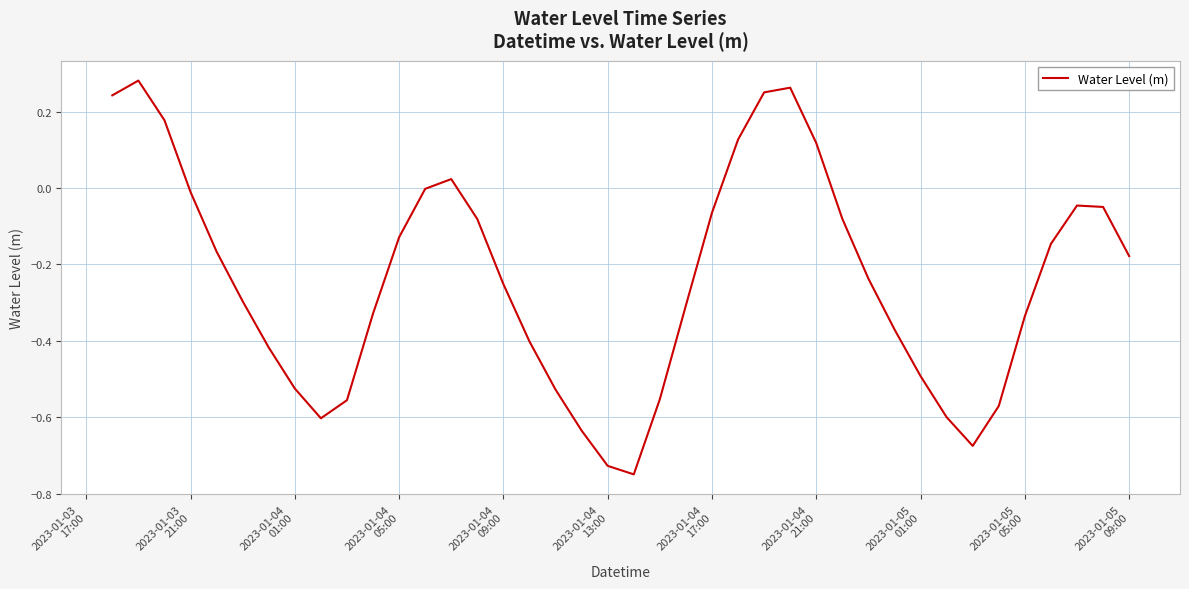

Does the chart have visible grid lines?

Yes